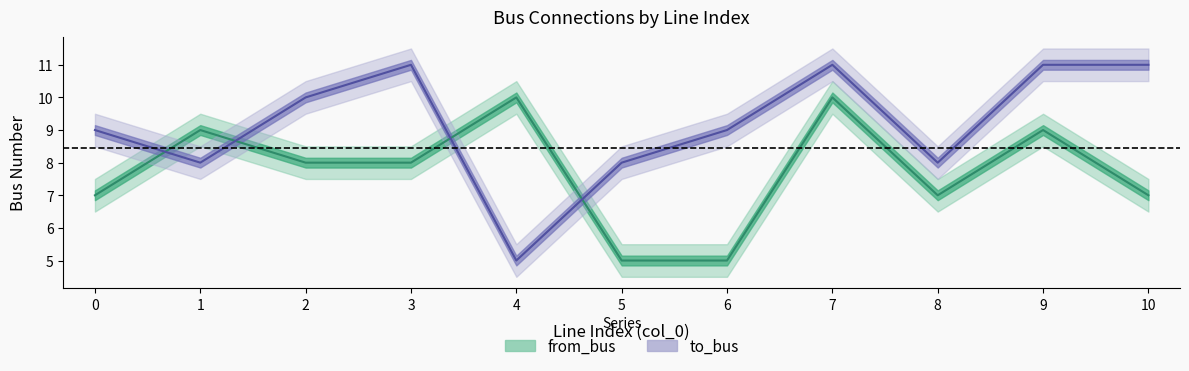

How many times do to_bus and from_bus cross each other?

4